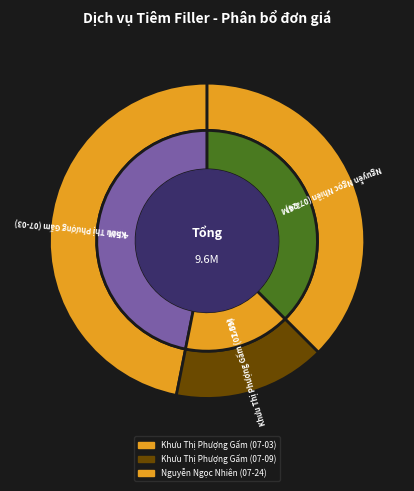

Which category has the biggest portion of the pie?

Khưu Thị Phượng Gấm (07-03)